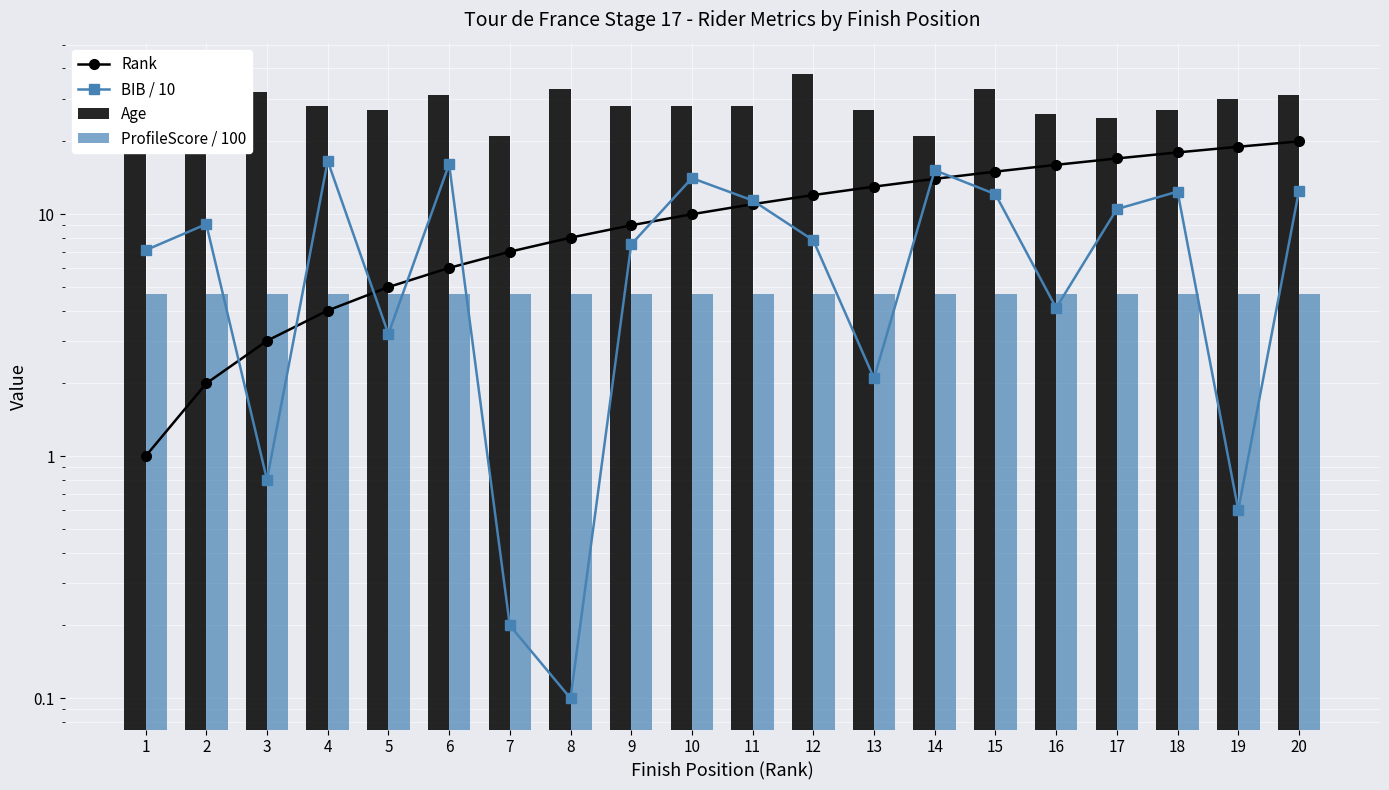

Which category has the lowest value across all series?

8